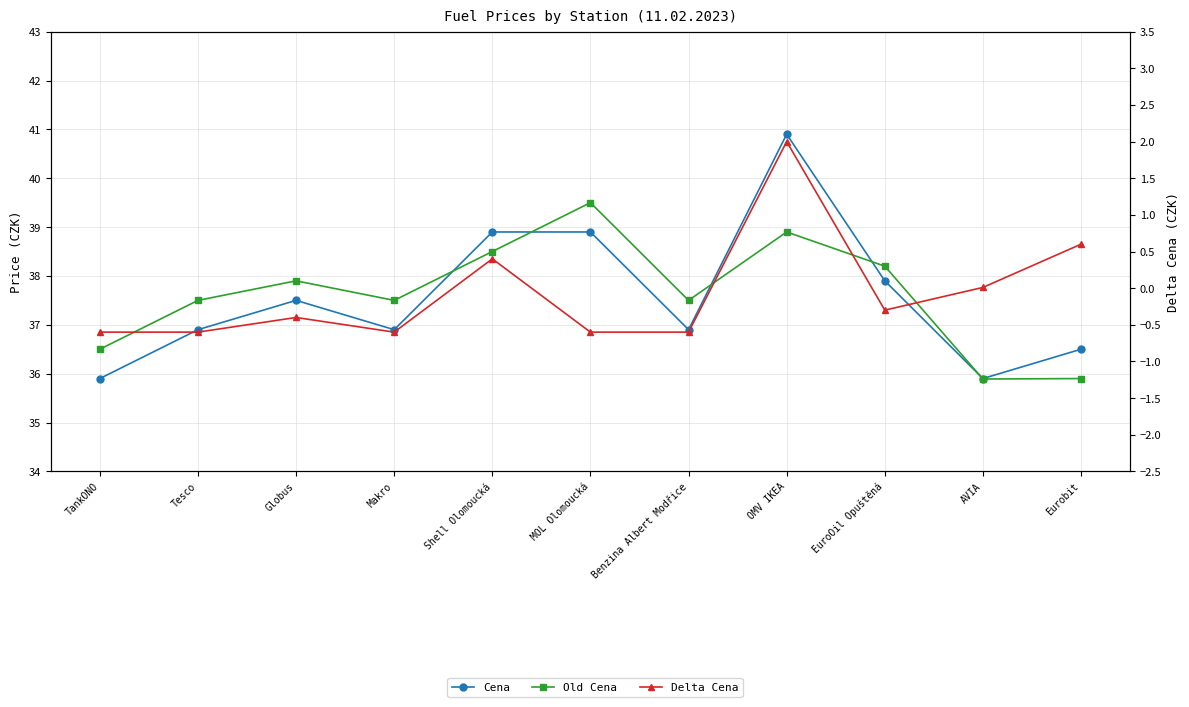

Reading left to right, what are all the values shown in this chart?

Cena: TankONO=35.9	Tesco=36.9	Globus=37.5	Makro=36.9	Shell Olomoucká=38.9	MOL Olomoucká=38.9	Benzina Albert Modřice=36.9	OMV IKEA=40.9	EuroOil Opuštěná=37.9	AVIA=35.9	Eurobit=36.5
Old Cena: TankONO=36.5	Tesco=37.5	Globus=37.9	Makro=37.5	Shell Olomoucká=38.5	MOL Olomoucká=39.5	Benzina Albert Modřice=37.5	OMV IKEA=38.9	EuroOil Opuštěná=38.2	AVIA=35.9	Eurobit=35.9
Delta Cena: TankONO=-0.6	Tesco=-0.6	Globus=-0.4	Makro=-0.6	Shell Olomoucká=0.4	MOL Olomoucká=-0.6	Benzina Albert Modřice=-0.6	OMV IKEA=2.0	EuroOil Opuštěná=-0.3	AVIA=0.0	Eurobit=0.6